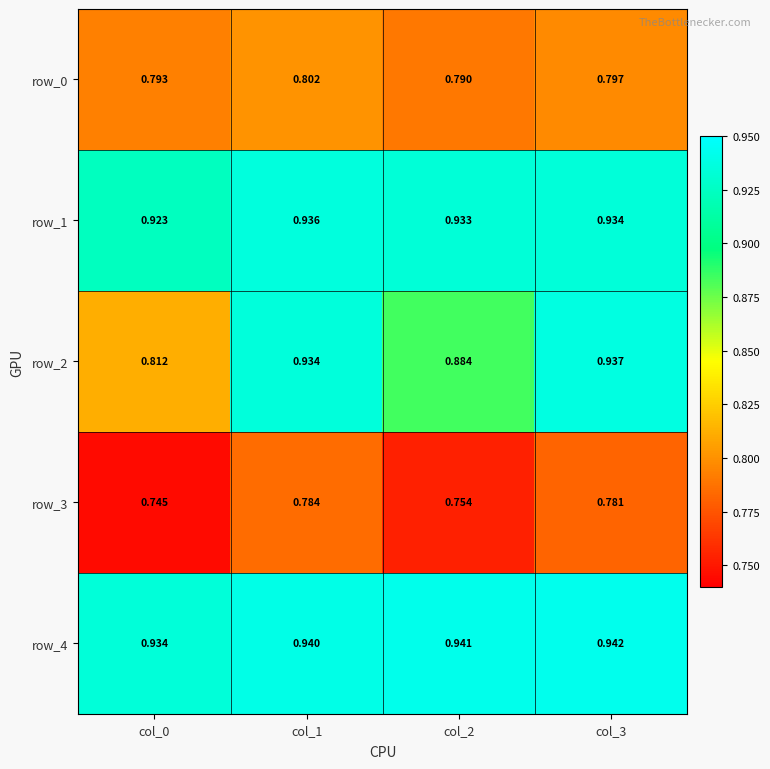

How many data points does each series have?

4